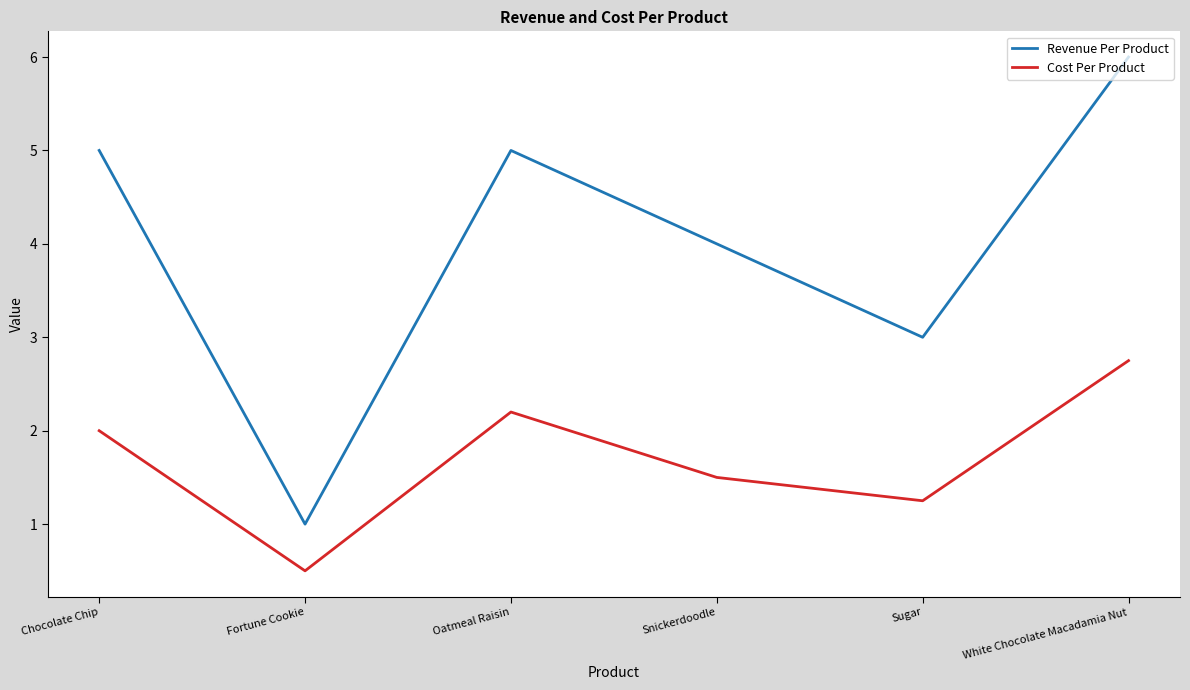

True or false: Revenue Per Product has a value of 5.0 at Chocolate Chip.

True